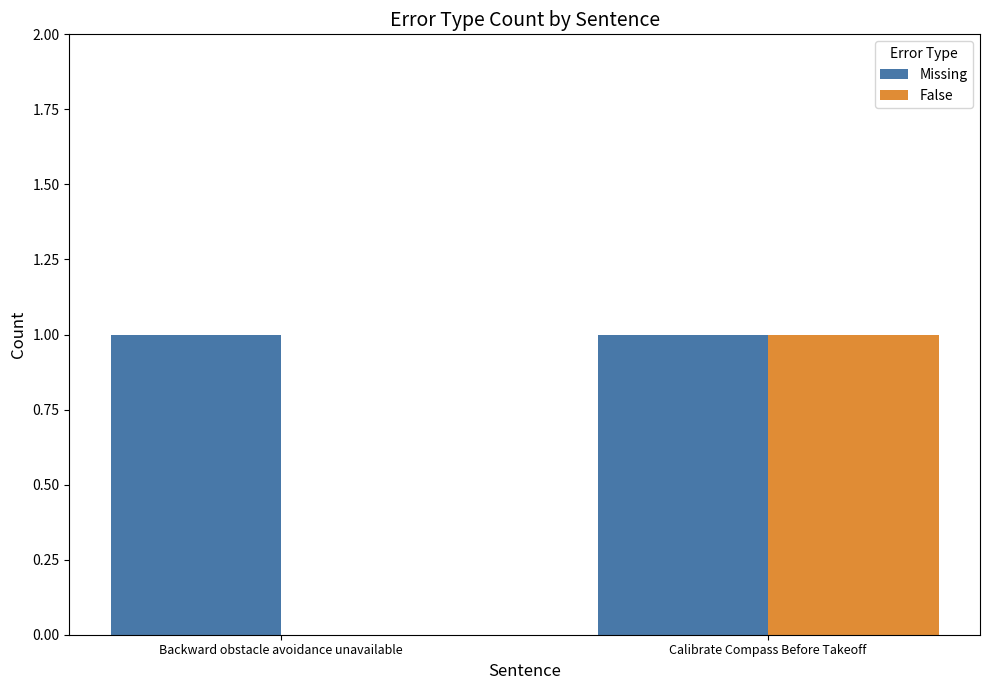

Which series changed the most between Backward obstacle avoidance unavailable and Calibrate Compass Before Takeoff?

False